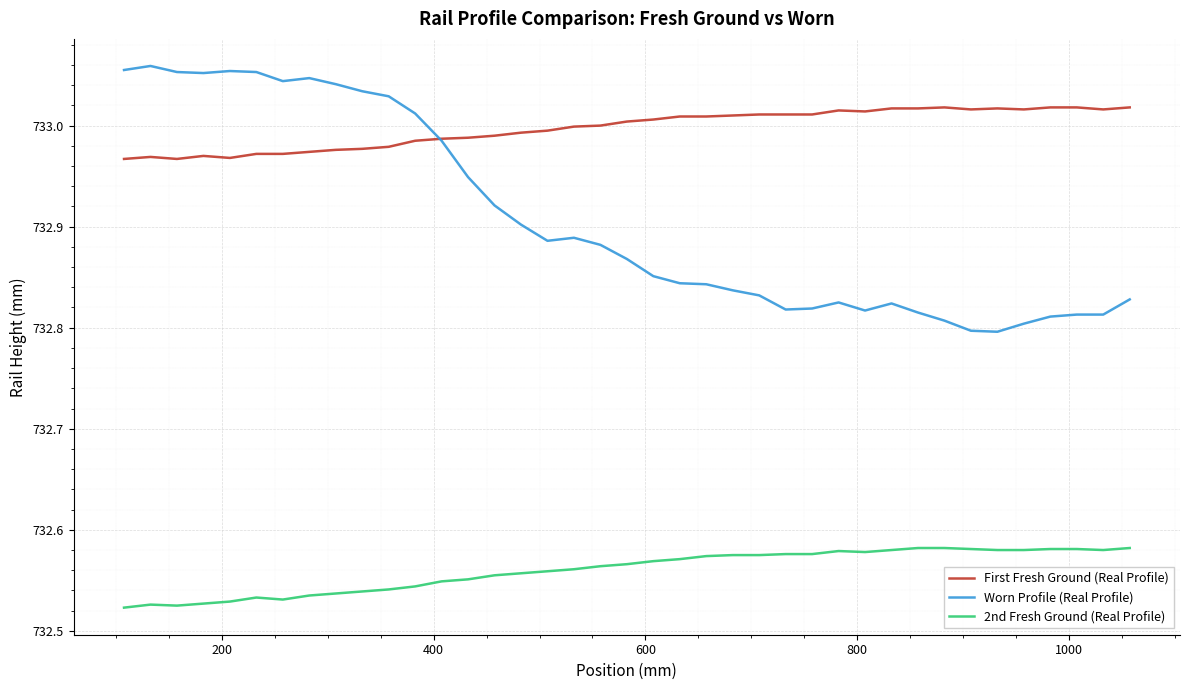

True or false: First Fresh Ground (Real Profile) and Worn Profile (Real Profile) intersect in this chart.

True